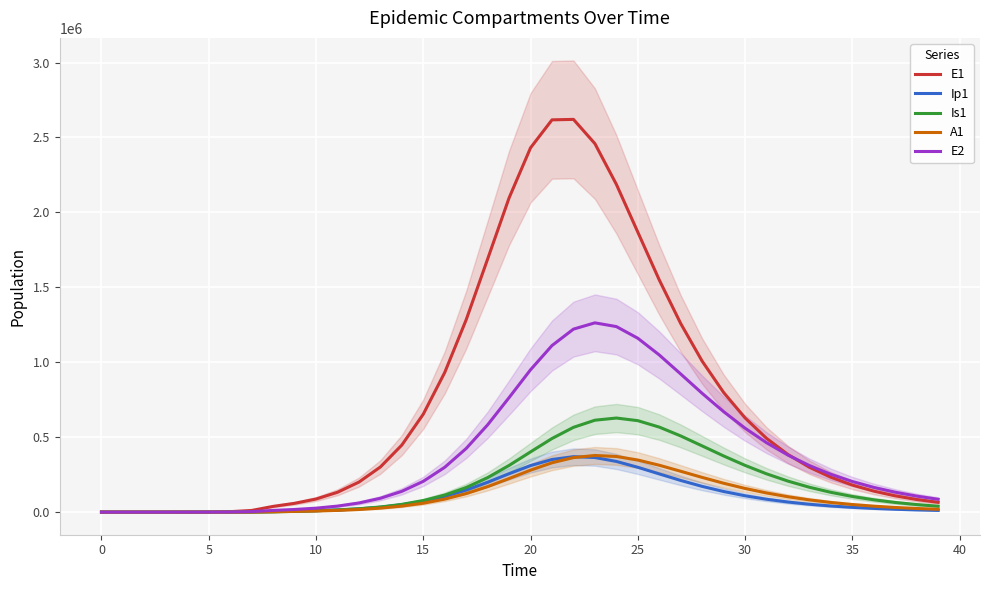

The Is1 series shows 14701.1 at 11. True or false?

True